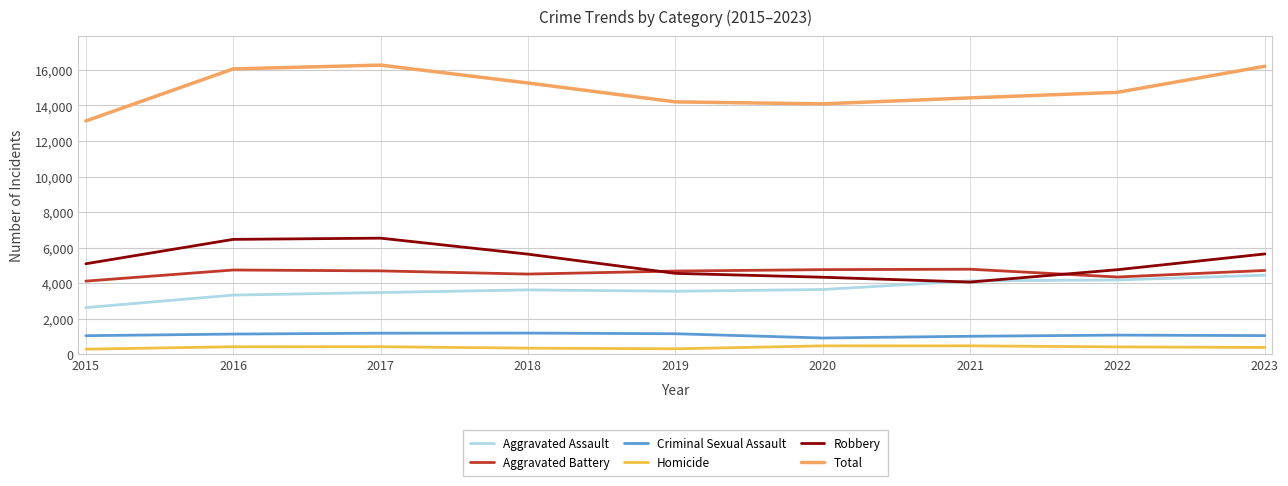

Rank the series at 2015 from lowest to highest value.

Homicide, Criminal Sexual Assault, Aggravated Assault, Aggravated Battery, Robbery, Total